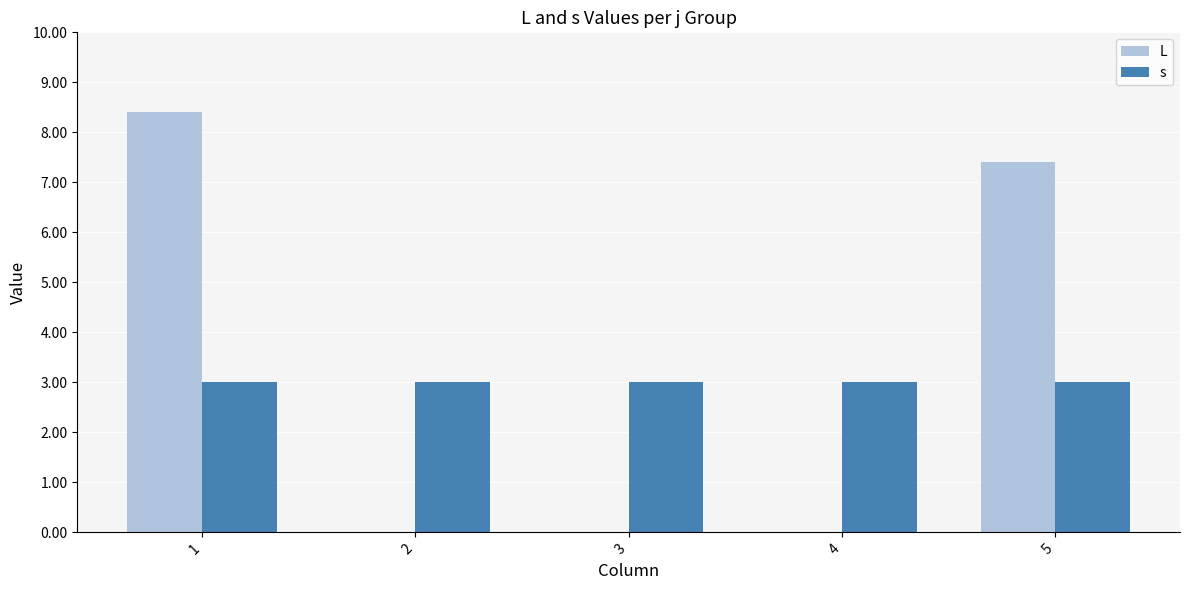

What is the total value across all series at 4?

3.0